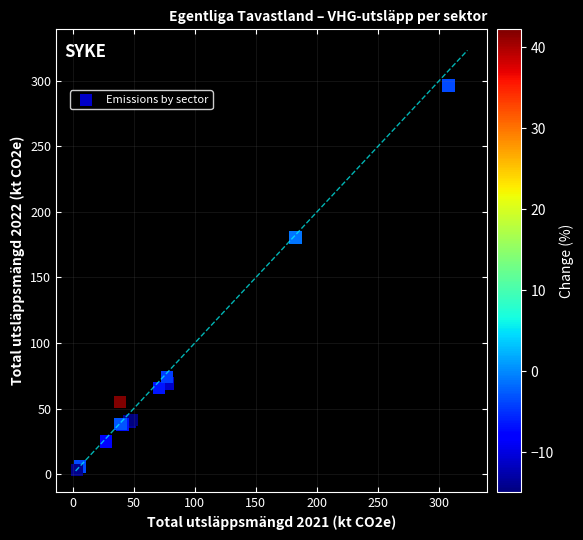

What Y value in the scatter plot is closest to 149?

180.5